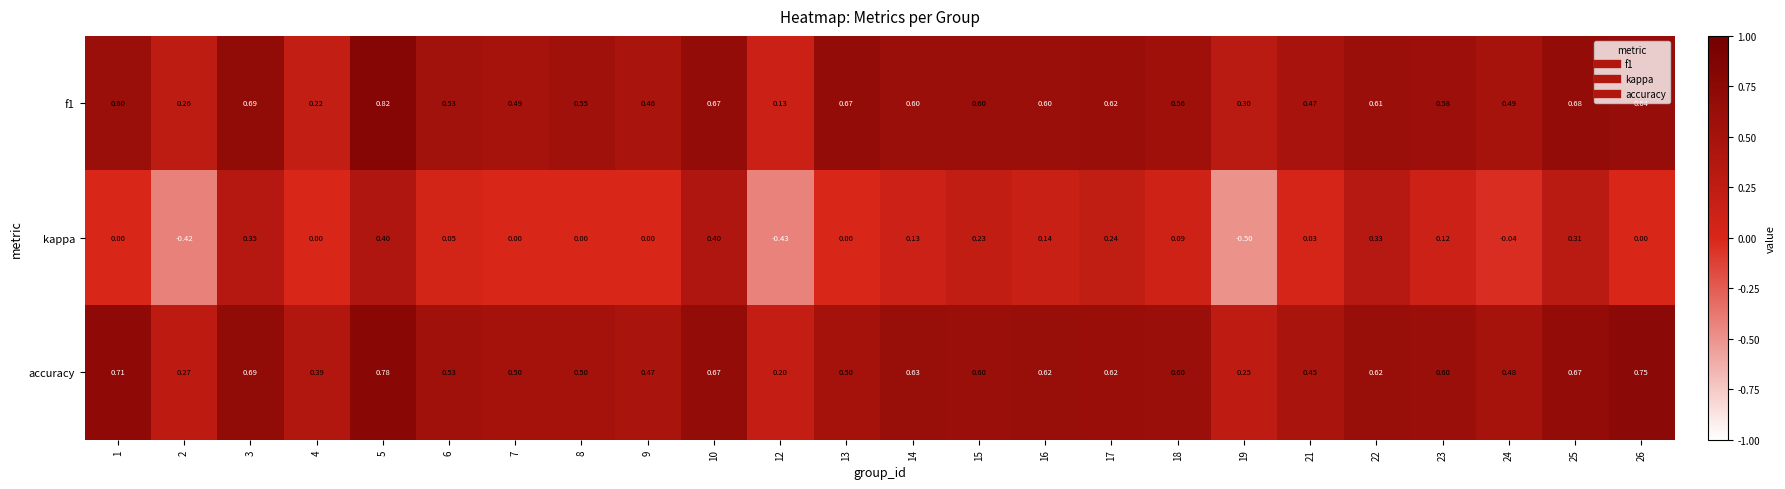

Which series has the largest range (max minus min)?

kappa